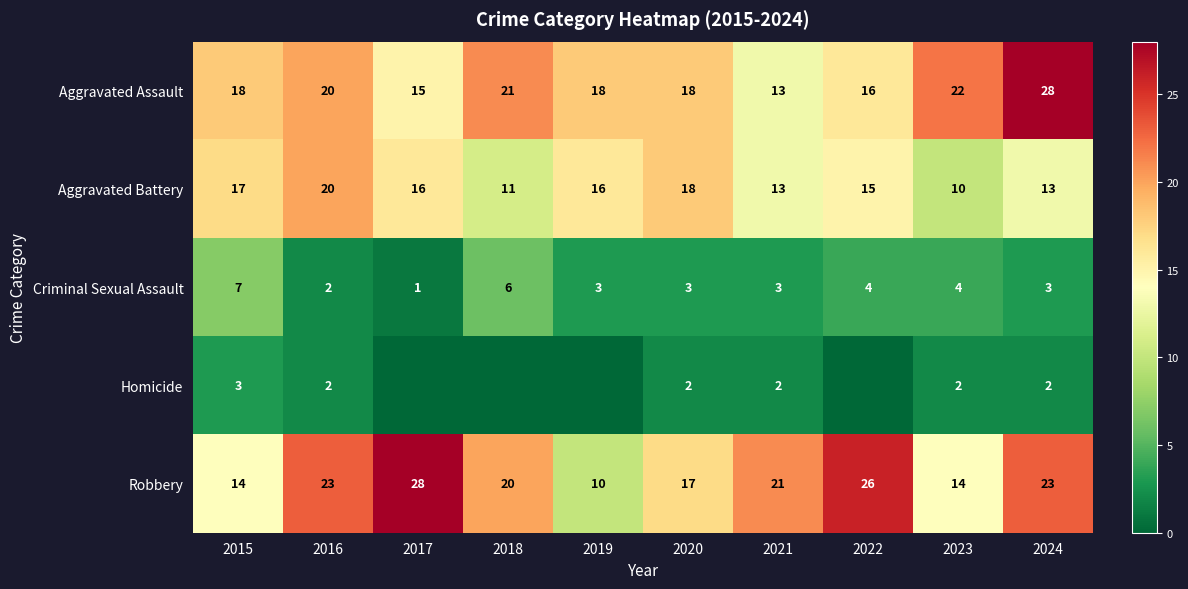

What is the minimum value for Aggravated Battery?

10